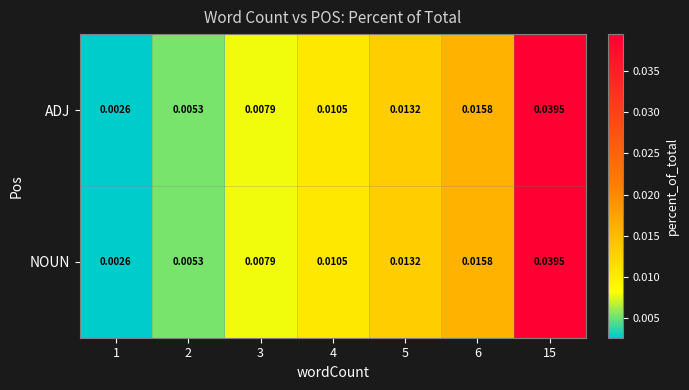

List the series in order of their peak value, highest first.

ADJ, NOUN